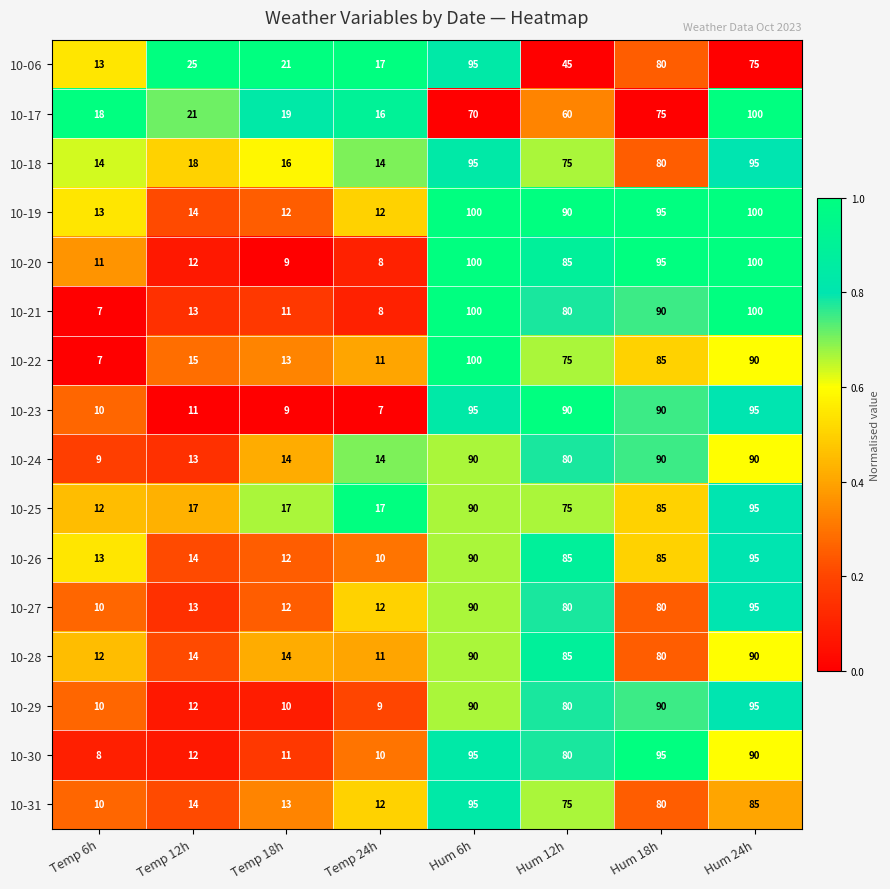

What is the average value of the 10-27 series?

49